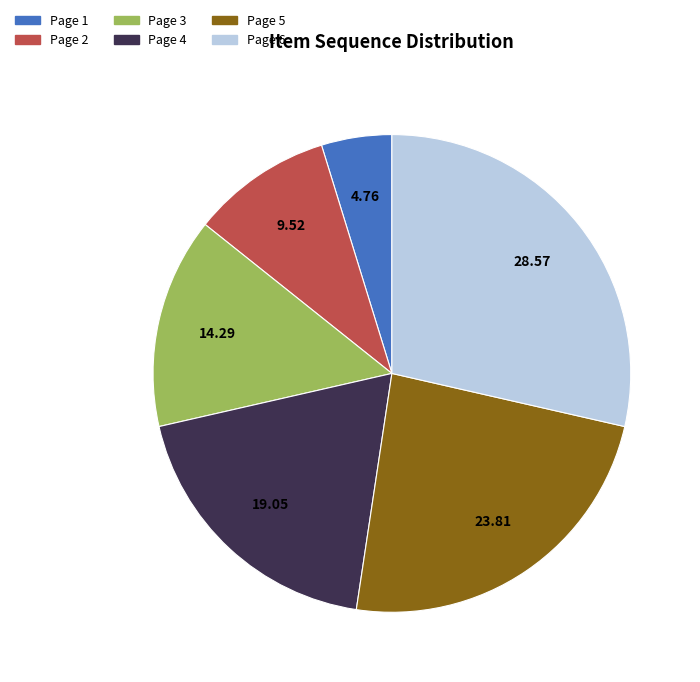

Approximately how many times larger is the value at Page 6 compared to Page 2?

3.0